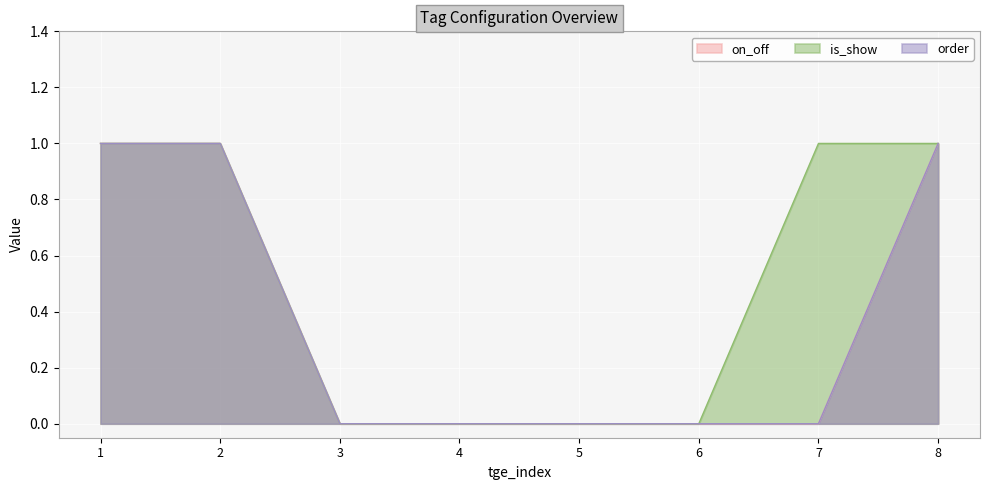

The is_show series shows 1 at 8. True or false?

True